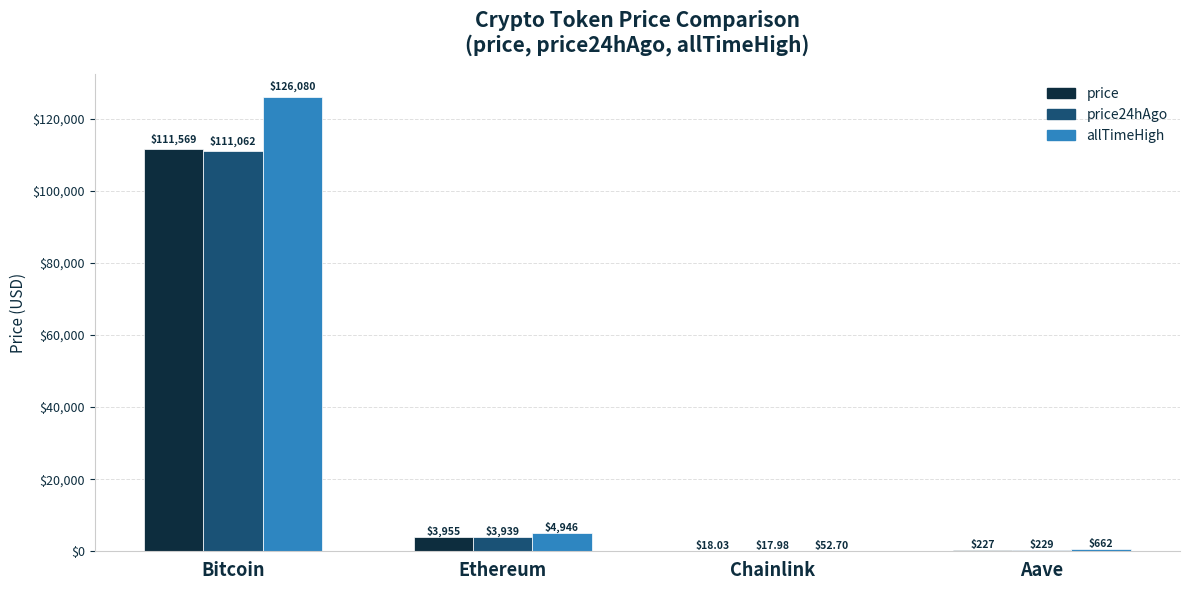

The price series shows 151543.5 at Bitcoin. True or false?

False